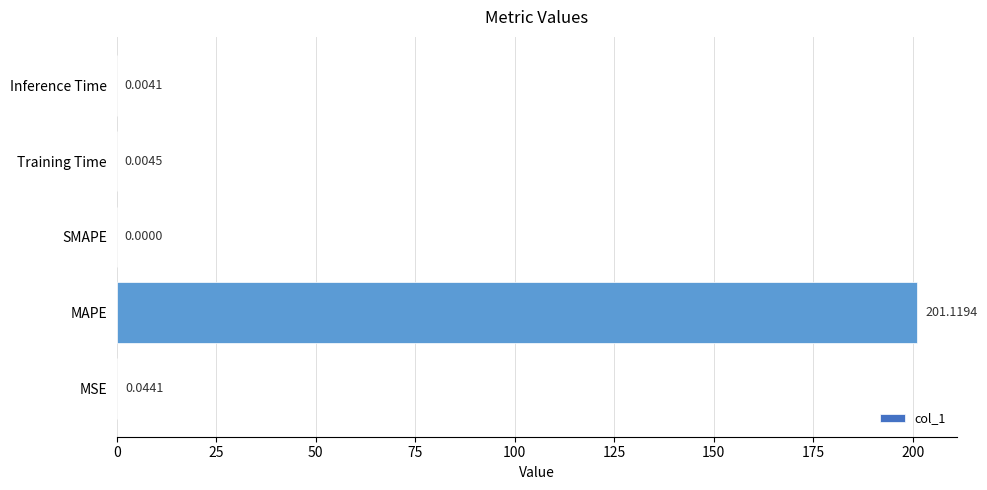

Are the bars grouped side by side (vs. stacked)?

No